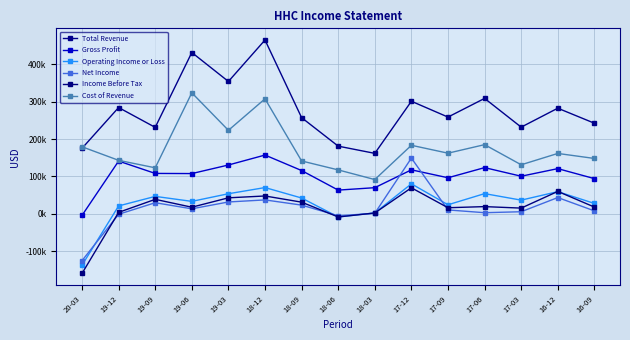

What is the sum of all Cost of Revenue values?

2621800